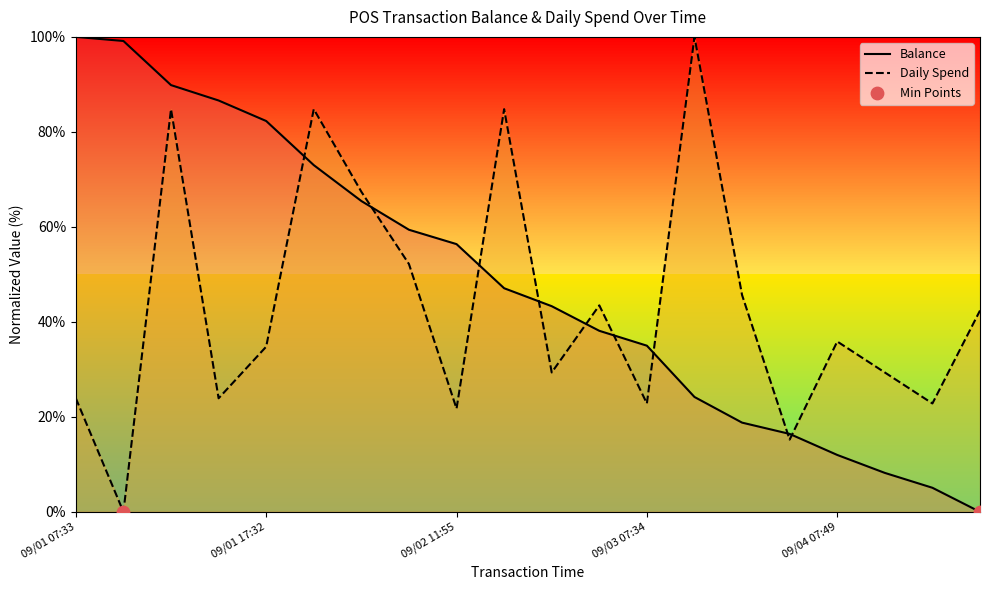

What is the total value across all series at 09/01 17:31?

110.5